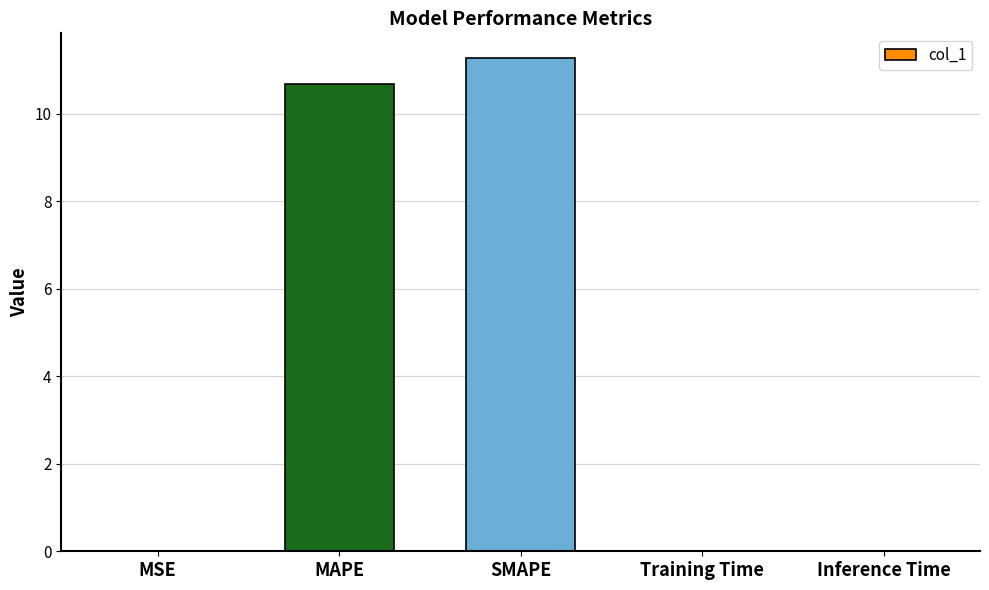

What value does the data have at MAPE?

10.7